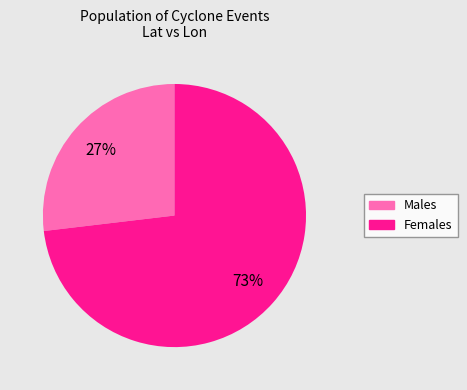

The Females slice represents 79% of the pie. True or false?

False